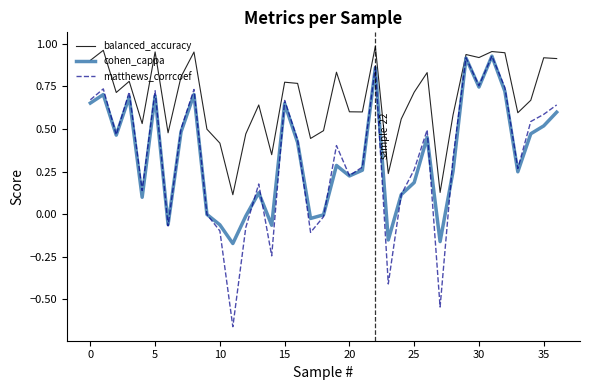

Which series has the largest total across all categories?

balanced_accuracy